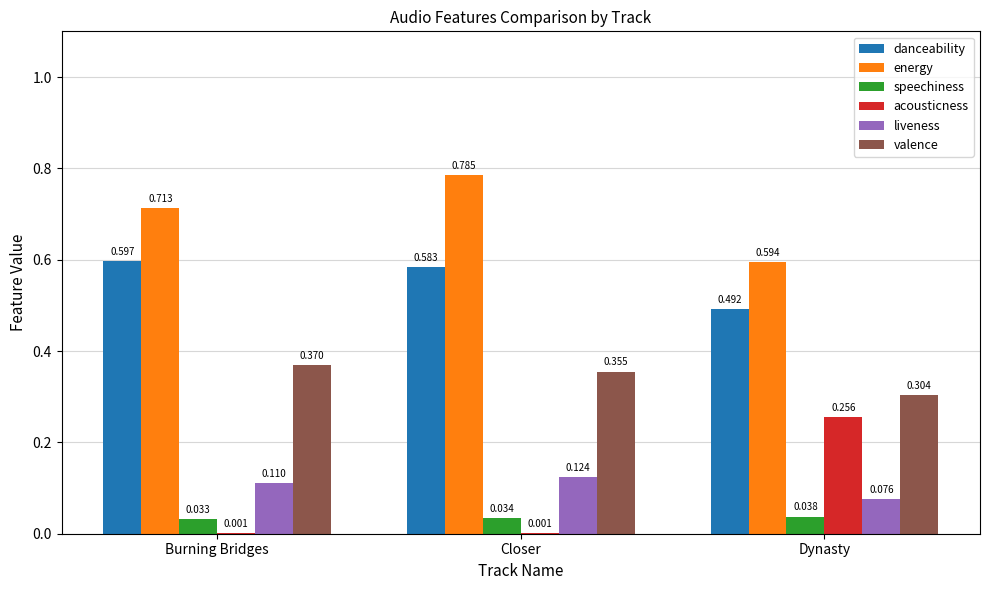

What is the total value across all series at Dynasty?

1.8